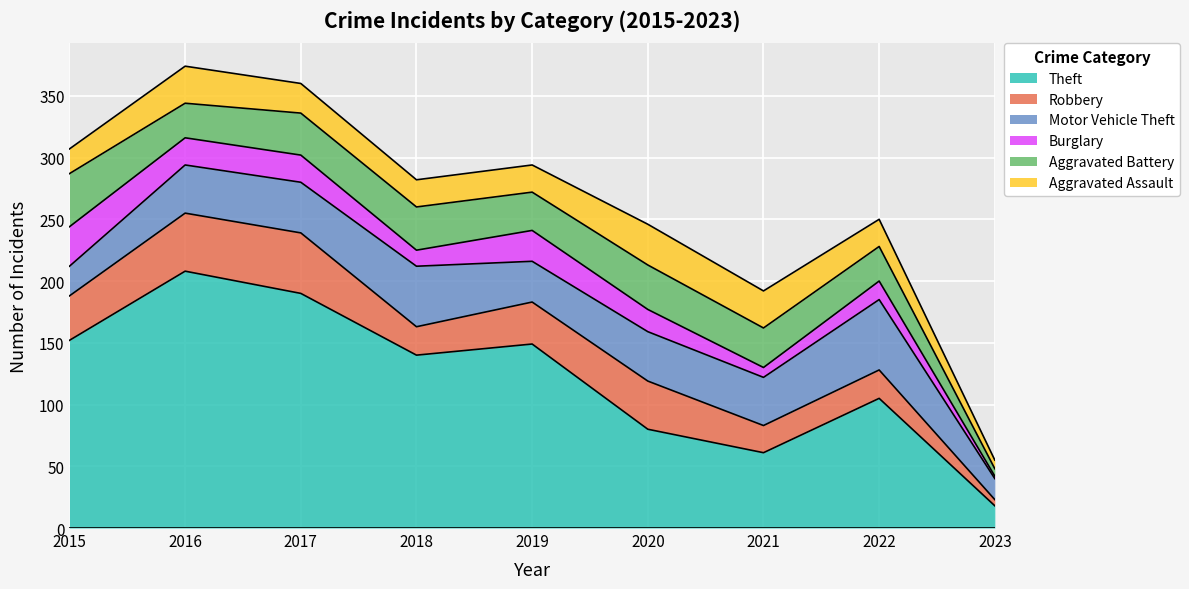

Which series has the widest spread of values?

Theft